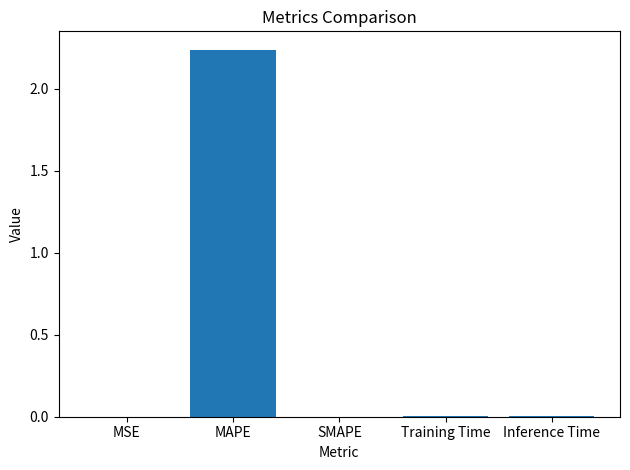

The value at SMAPE is -0.7. True or false?

False